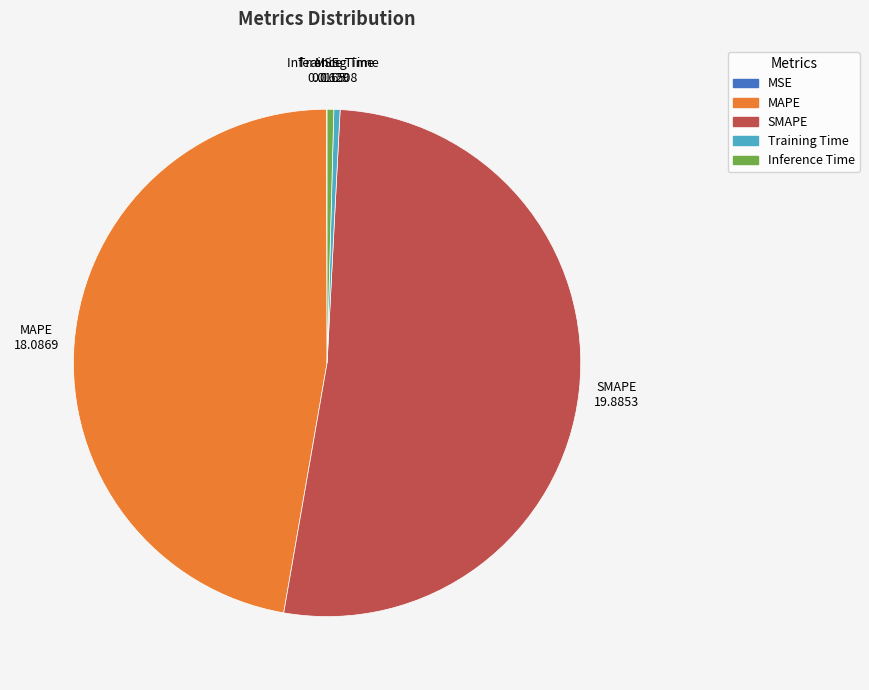

Is it true that MAPE is 47% of the pie?

True